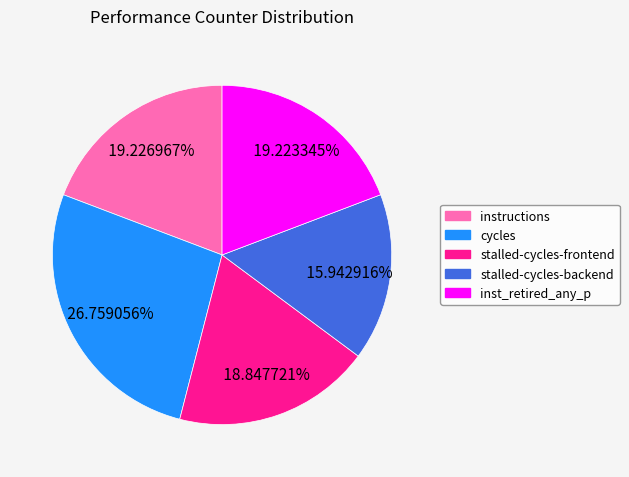

To the nearest percent, what is the difference between the largest and smallest slice percentages?

11%